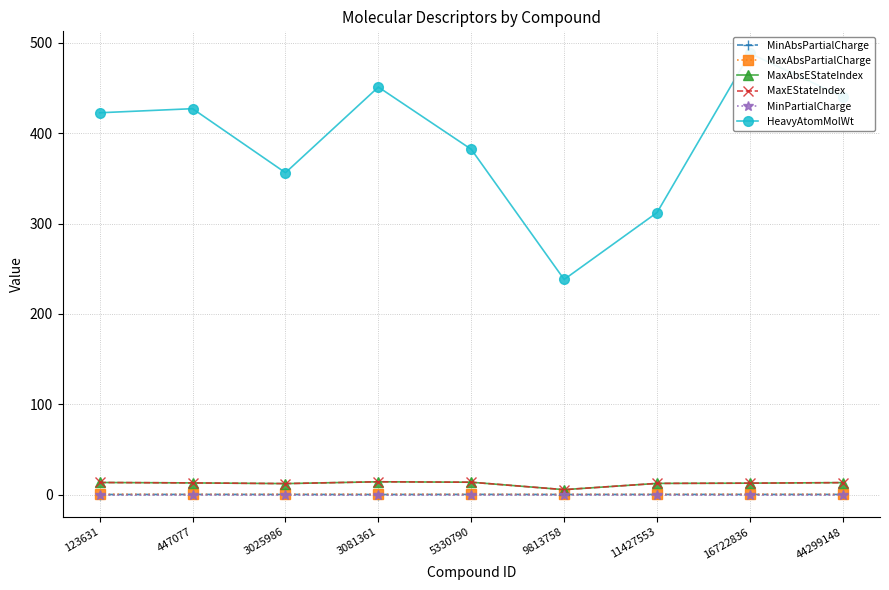

What is the difference between the HeavyAtomMolWt values at 3081361 and 123631?

28.5